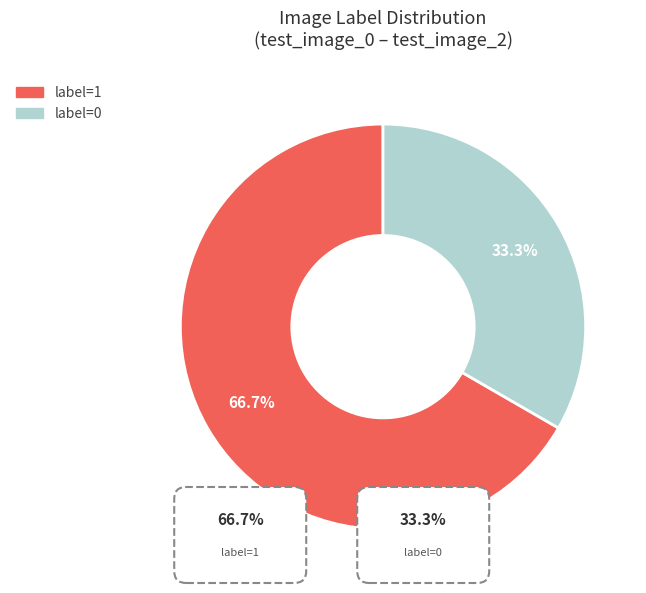

Does any single category account for the majority?

Yes